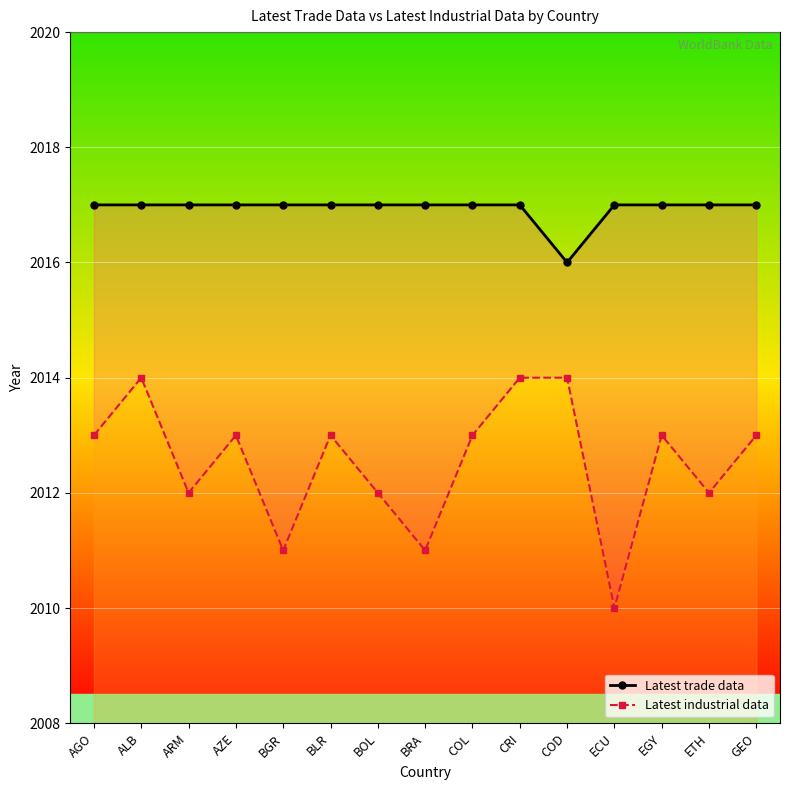

Does the chart display data point markers on the line(s)?

Yes